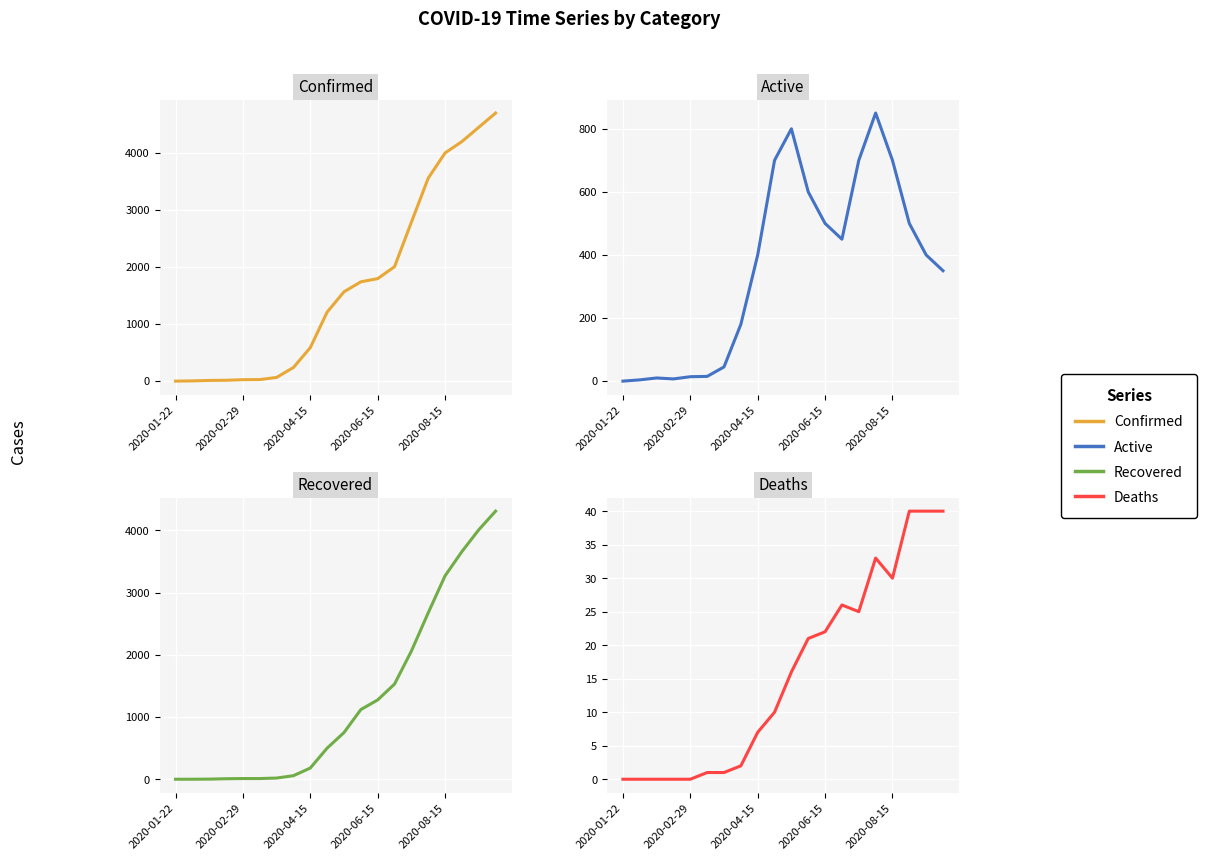

Between 11 and 14, which series saw the biggest shift?

Confirmed